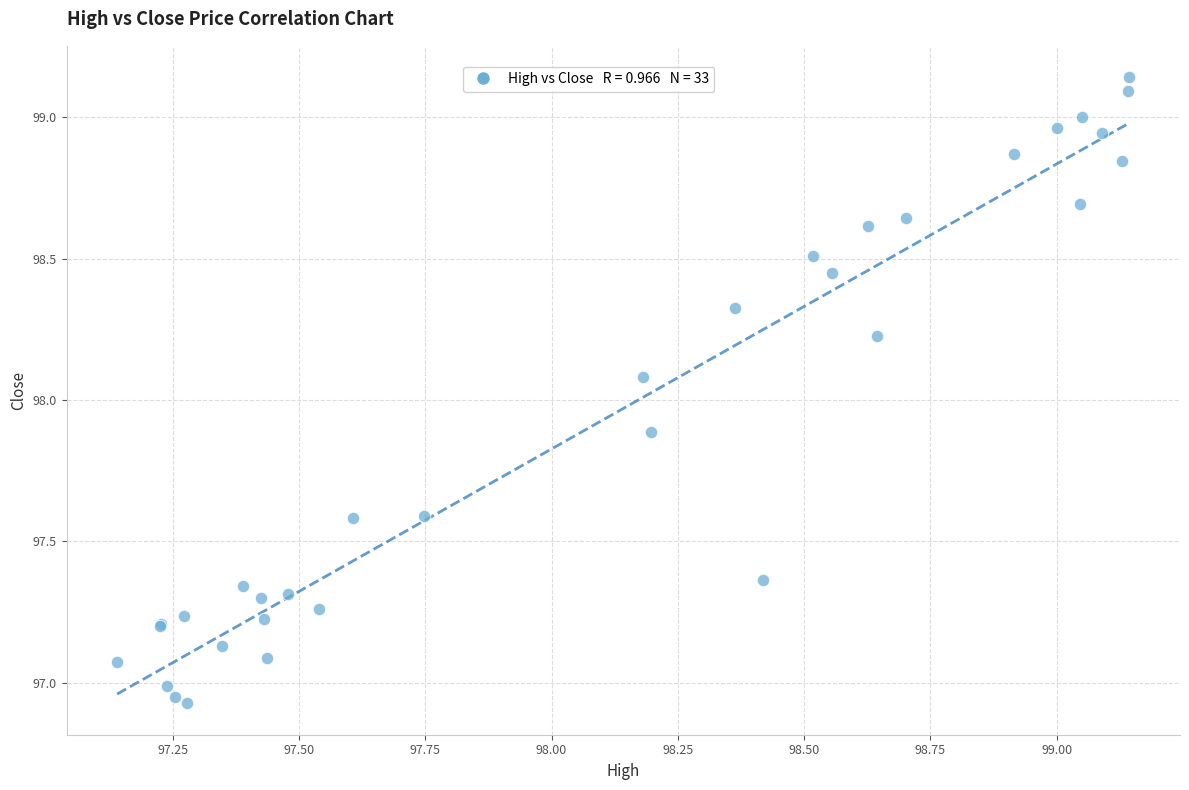

What Y value in the scatter plot is closest to 98?

98.1